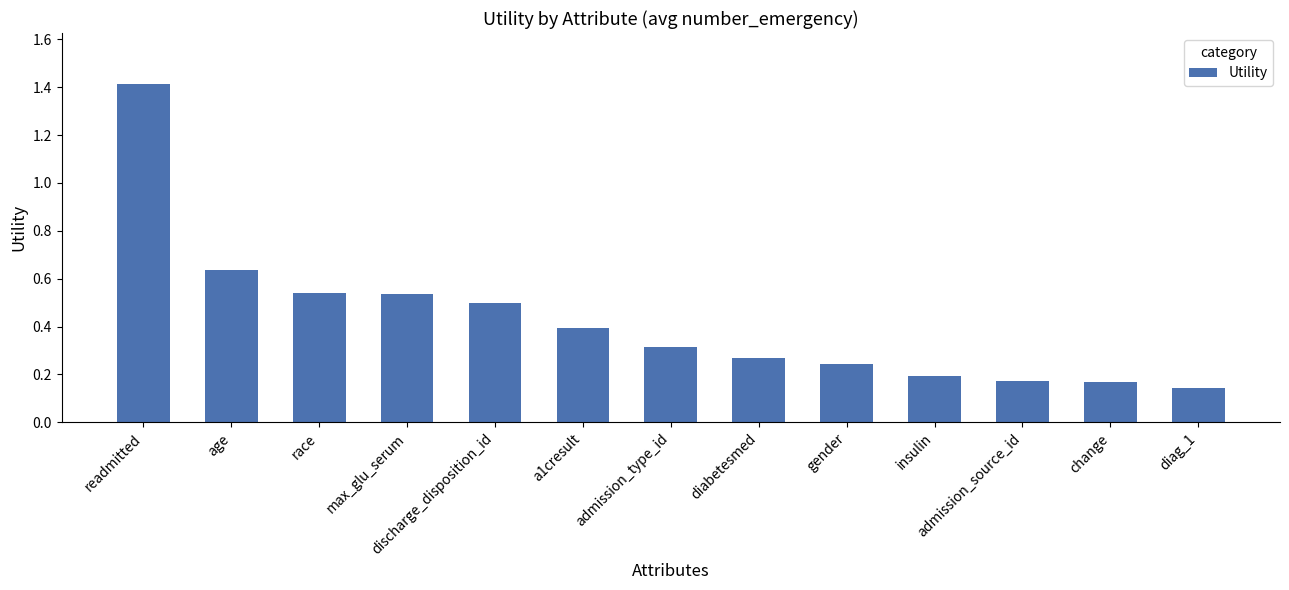

Is it true that the value at admission_source_id is 0.2?

True